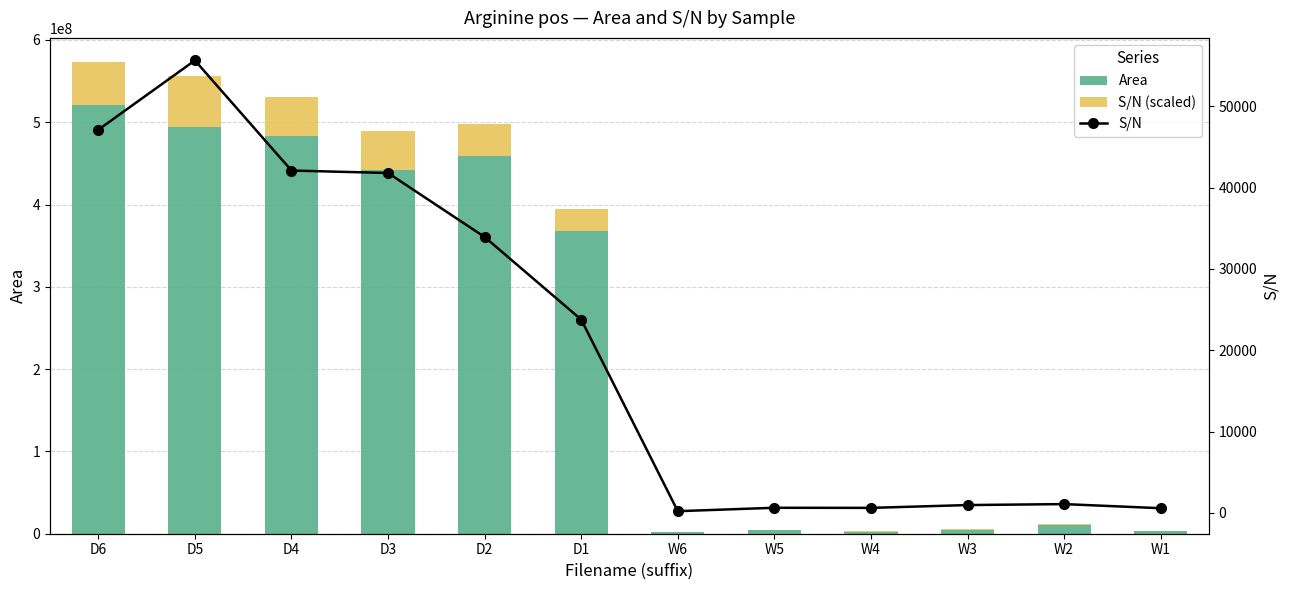

What is the value of the S/N bar at the 1st from the left?

47101.0